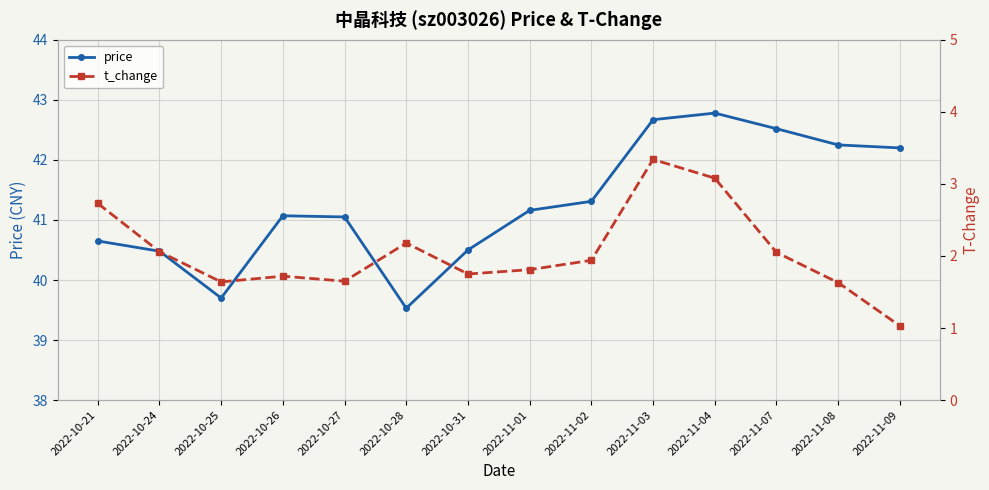

Is this an area chart (filled region under the line)?

No